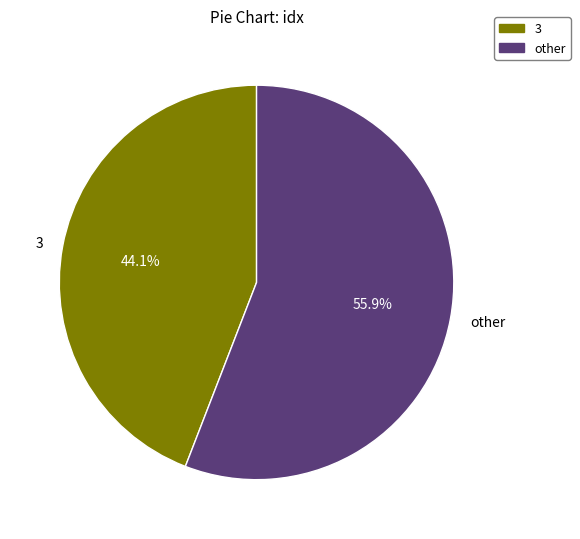

Does any single category account for the majority?

Yes